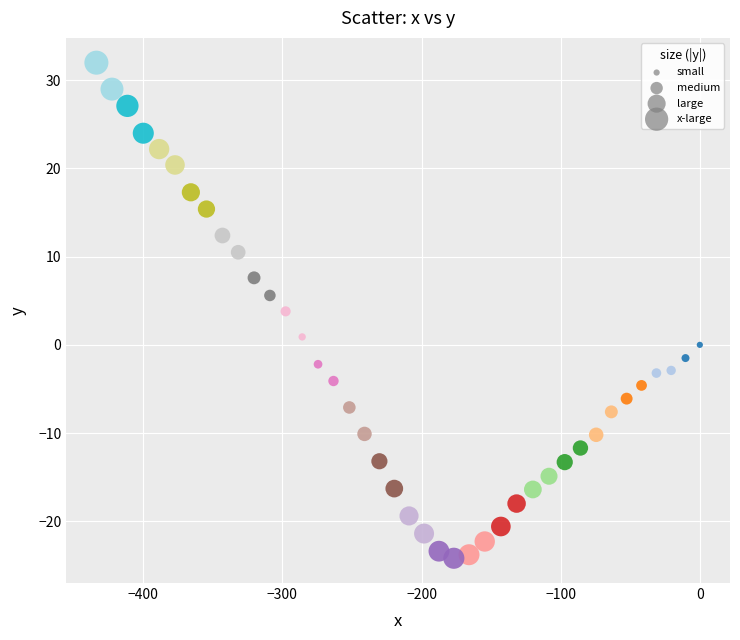

What Y value in the scatter plot is closest to 3?

3.8